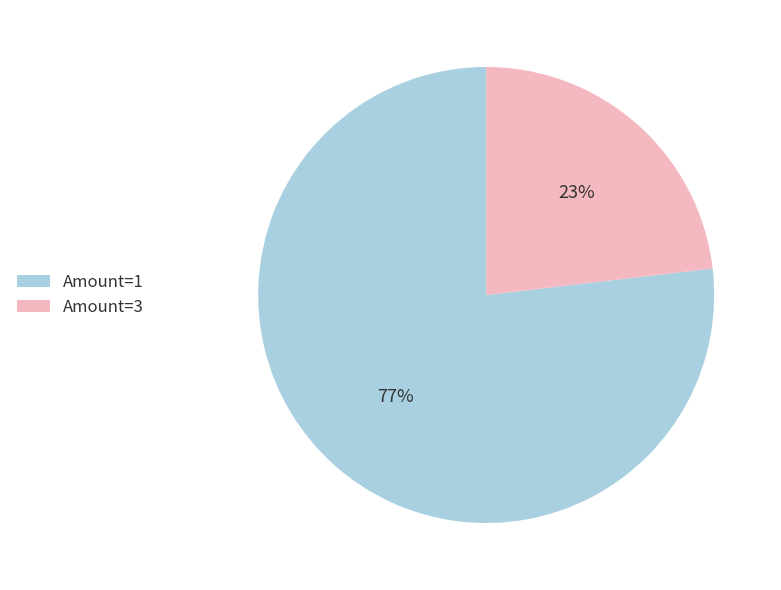

Rank the categories by value from lowest to highest.

Amount=3, Amount=1